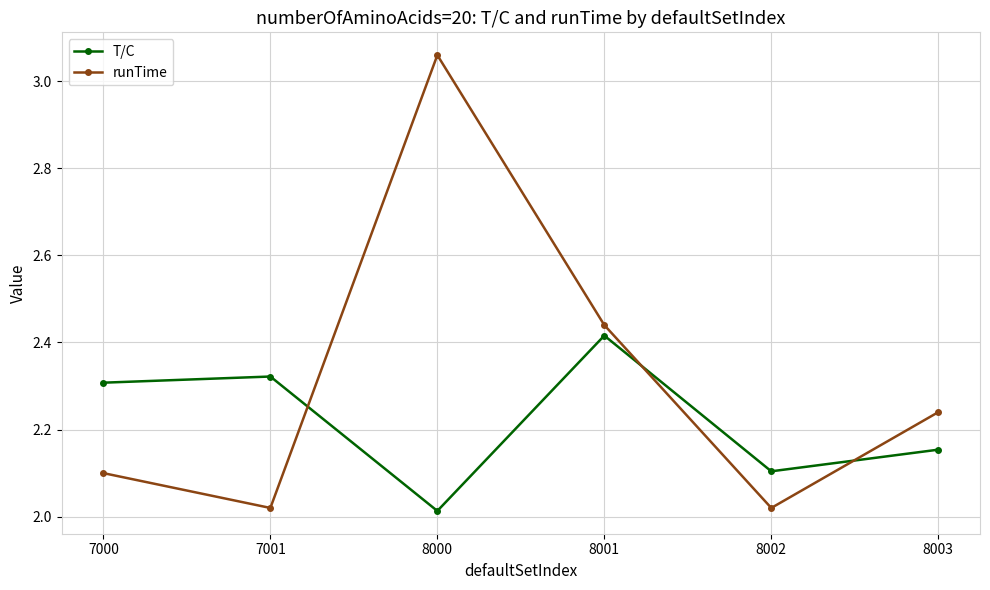

Between which two adjacent categories do T/C and runTime first intersect?

7001 and 8000